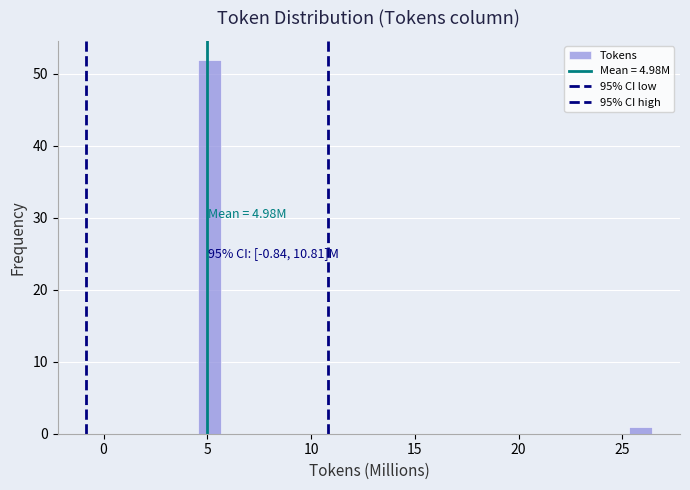

Around what value on the x-axis is the tallest bar? Give the approximate position of its centre, as read against the axis.

5.0